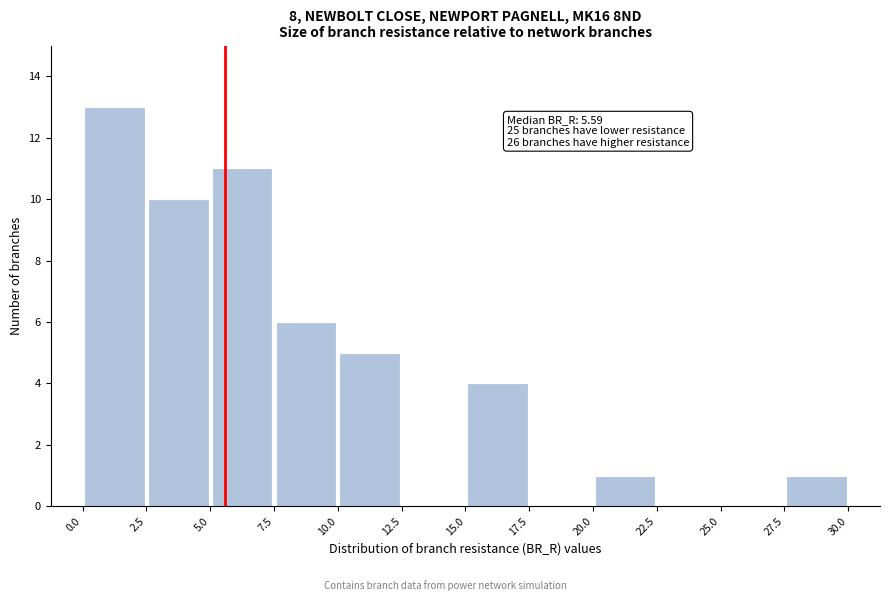

Over which range of the x-axis is the bar tallest?

0.0 to 2.5